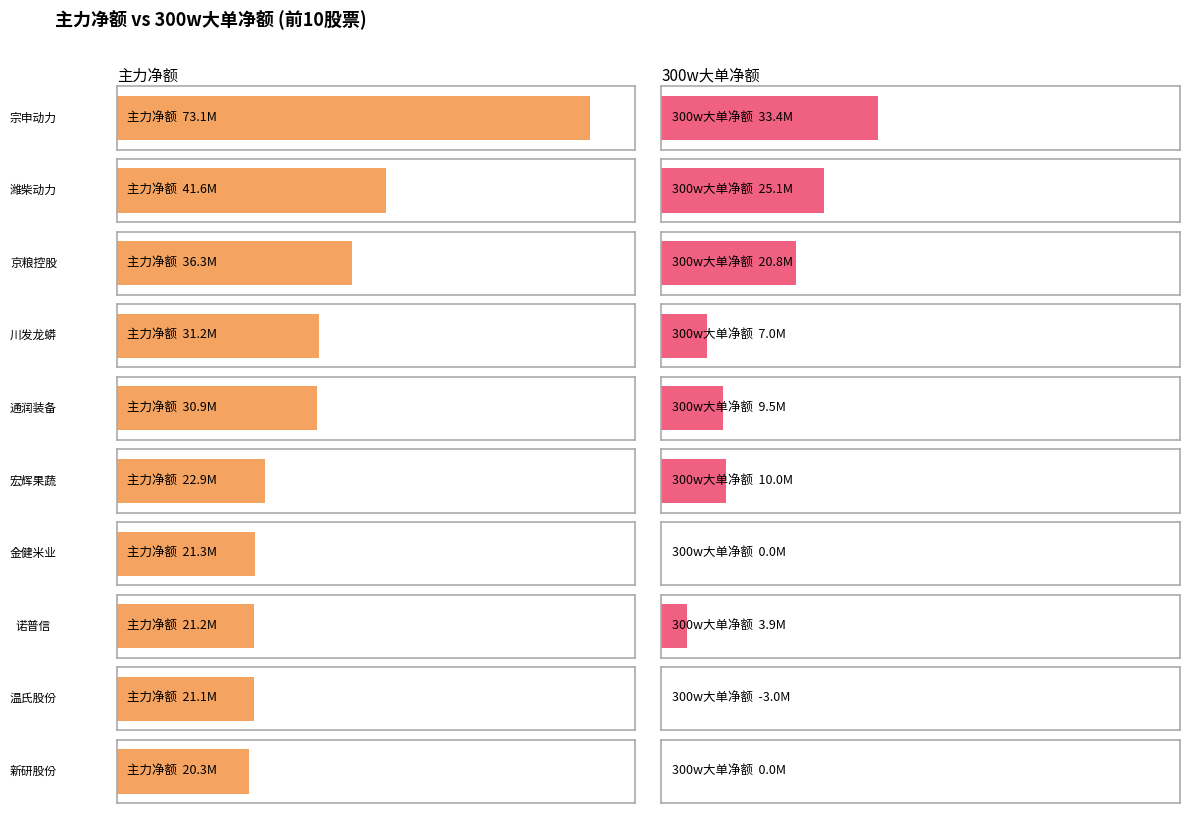

Which series changed the most between 京粮控股 and 川发龙蟒?

300w大单净额